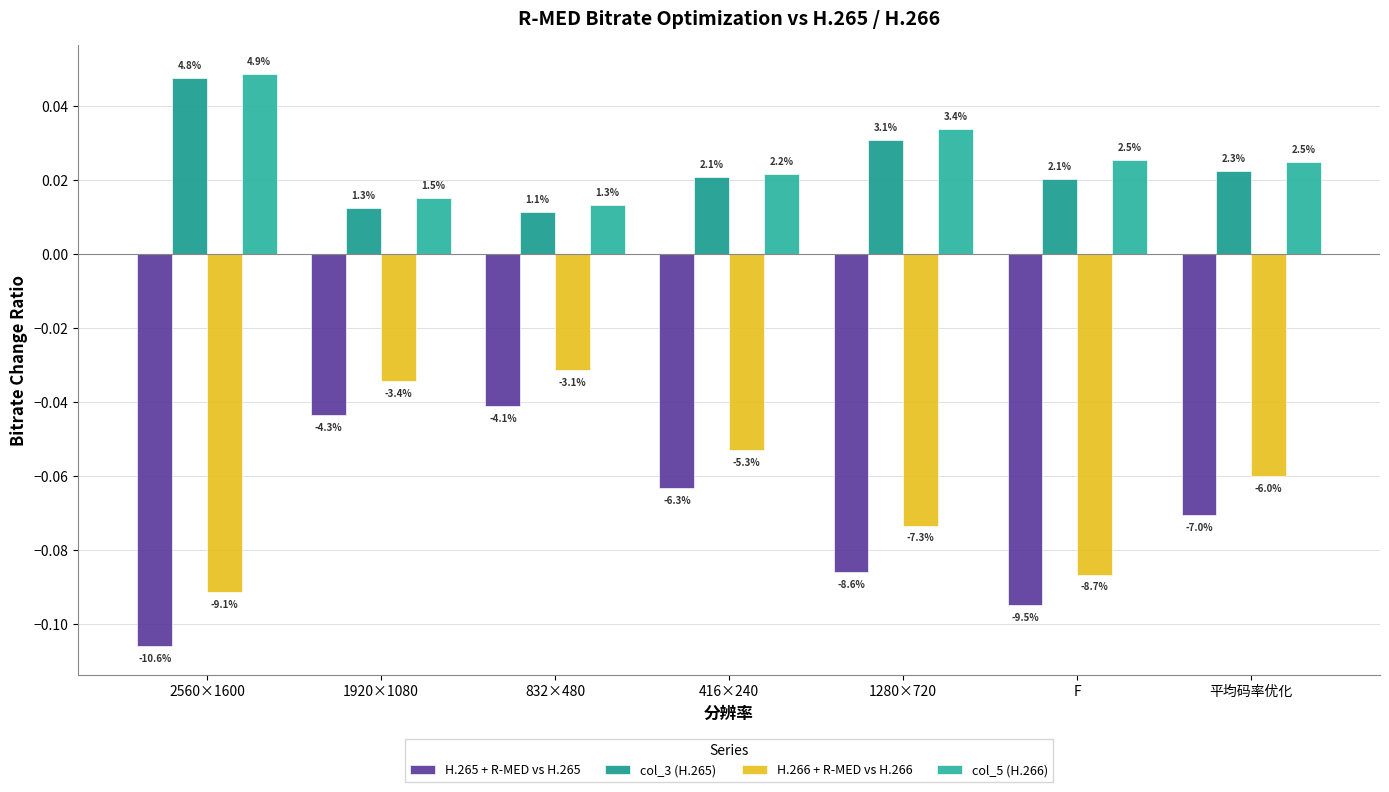

Which category has the lowest value across all series?

2560×1600